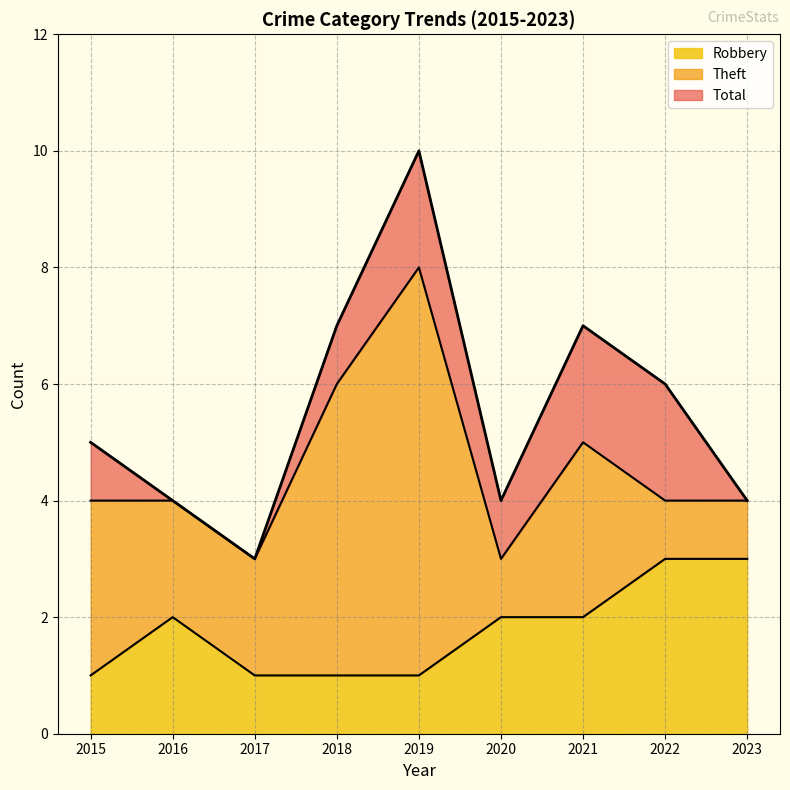

What is the greatest value displayed?

10